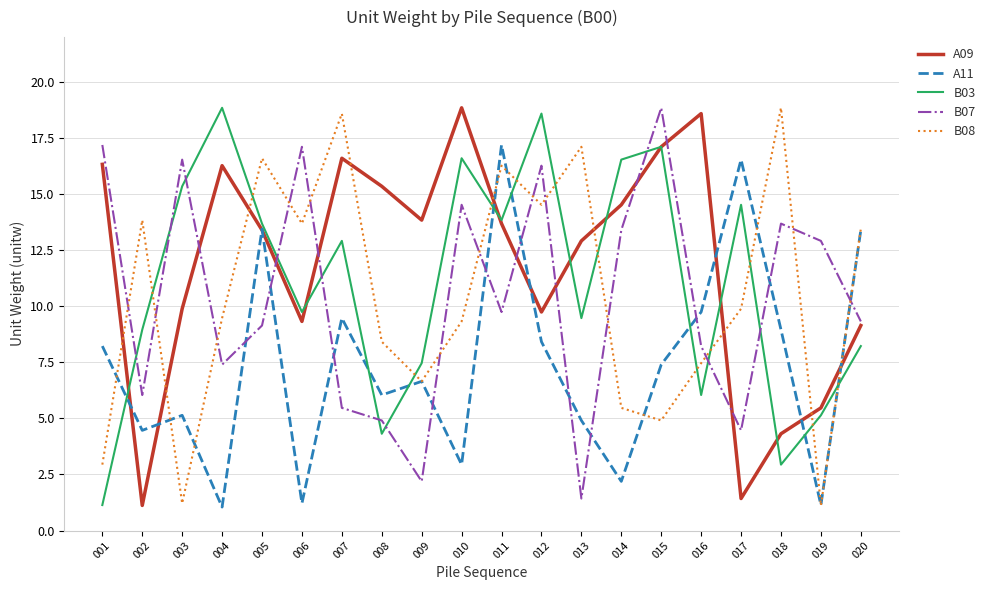

What is the difference between the B08 values at 007 and 006?

4.9